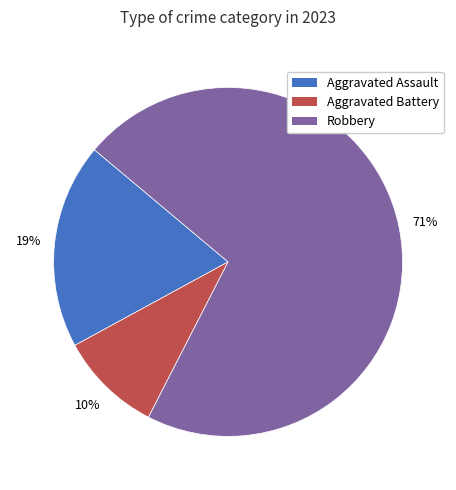

Is there any slice that represents more than half of the pie?

Yes